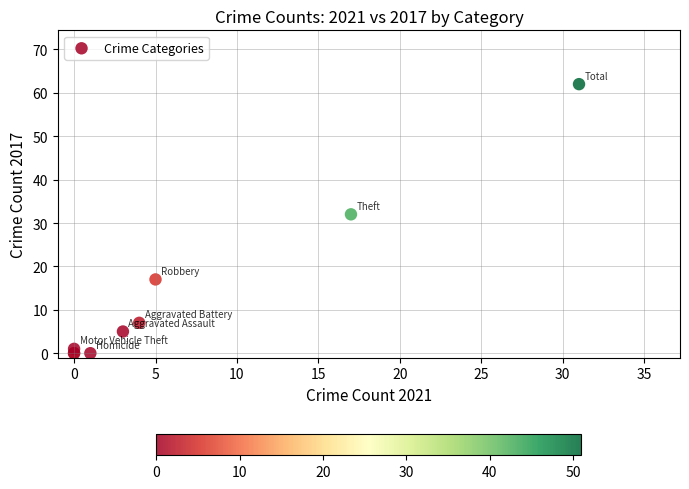

What Y value in the scatter plot is closest to 31?

32